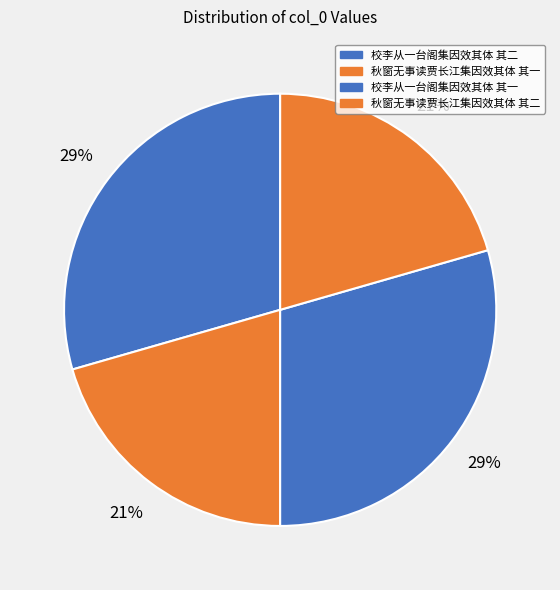

Does 校李从一台阁集因效其体 其一 account for over 50% of the chart?

No